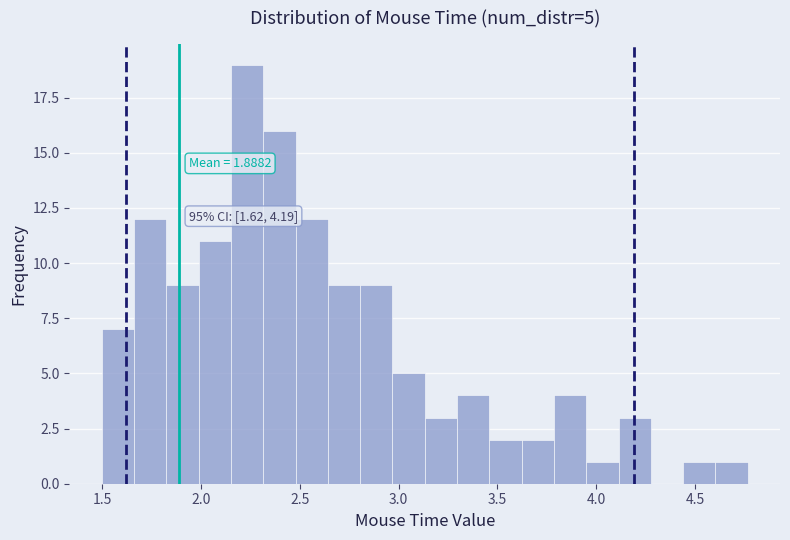

Around what value on the x-axis is the tallest bar? Give the approximate position of its centre, as read against the axis.

2.25